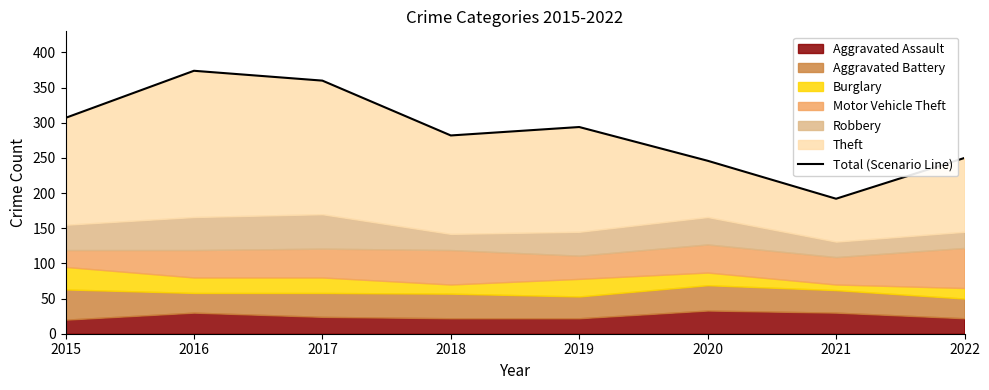

What is the difference between the maximum and minimum values?

182